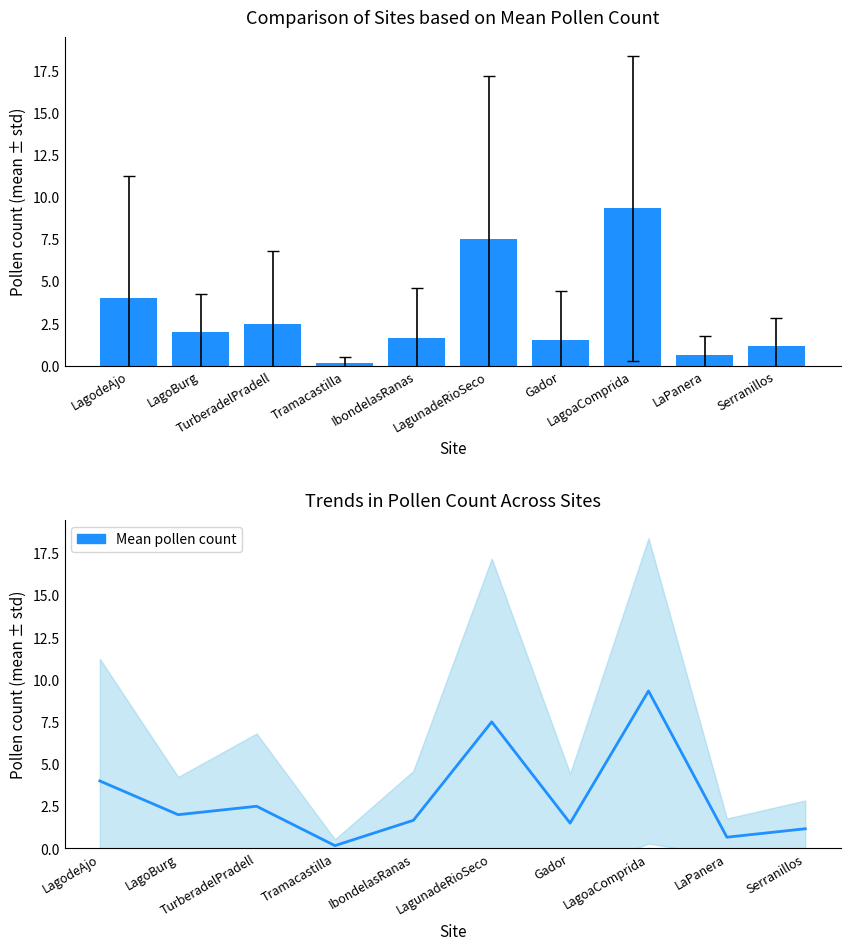

What is the label of the 10th bar from the right?

LagodeAjo